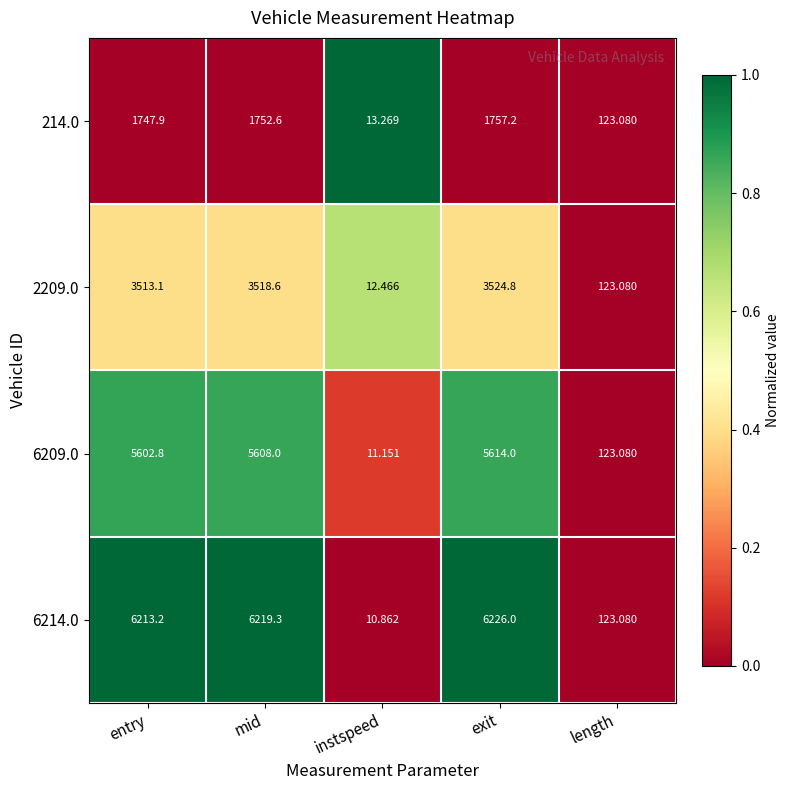

Rank the categories by 6214.0 value from highest to lowest.

exit, mid, entry, length, instspeed